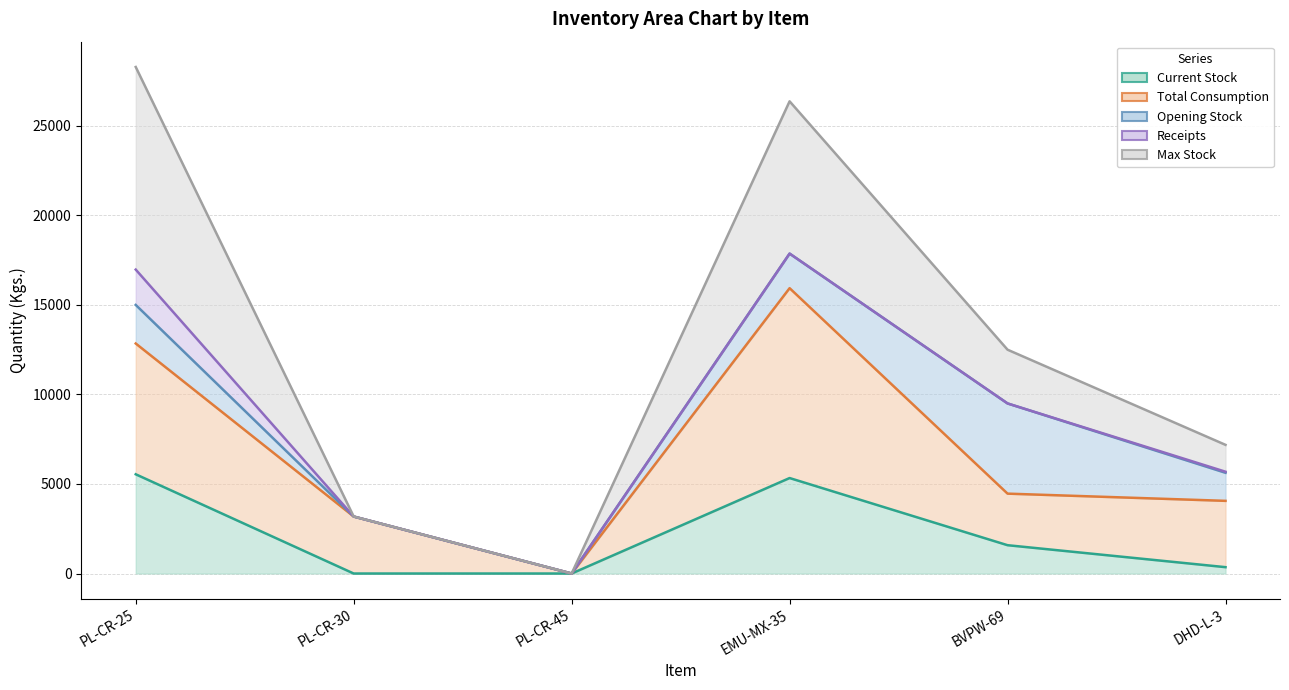

At which label does Max Stock reach its peak?

PL-CR-25